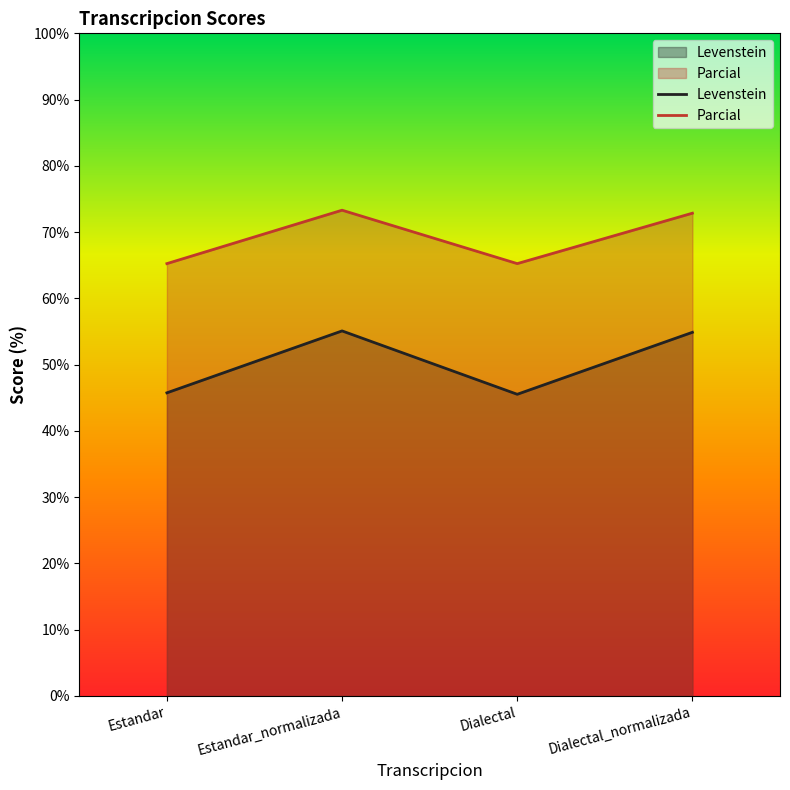

Is the value of Levenstein at Estandar greater than the value of Parcial at Estandar?

No